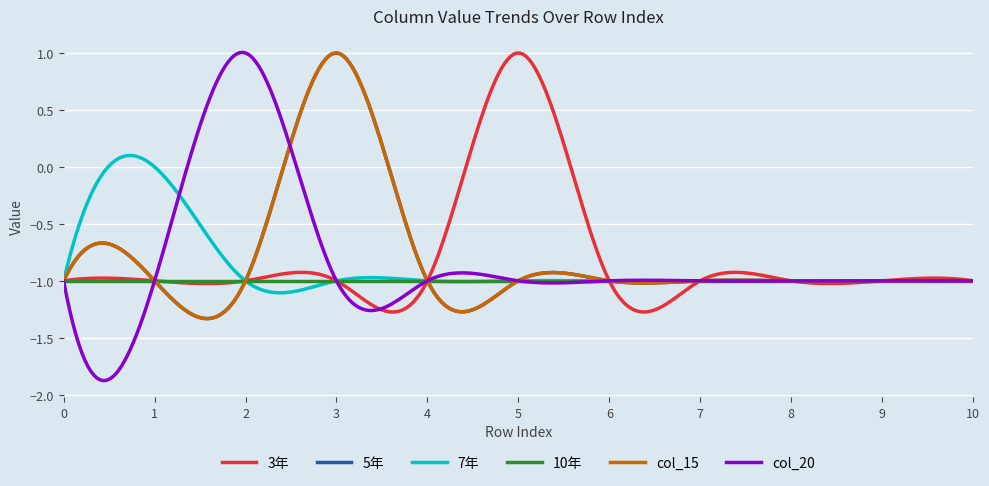

Does the chart display data point markers on the line(s)?

No